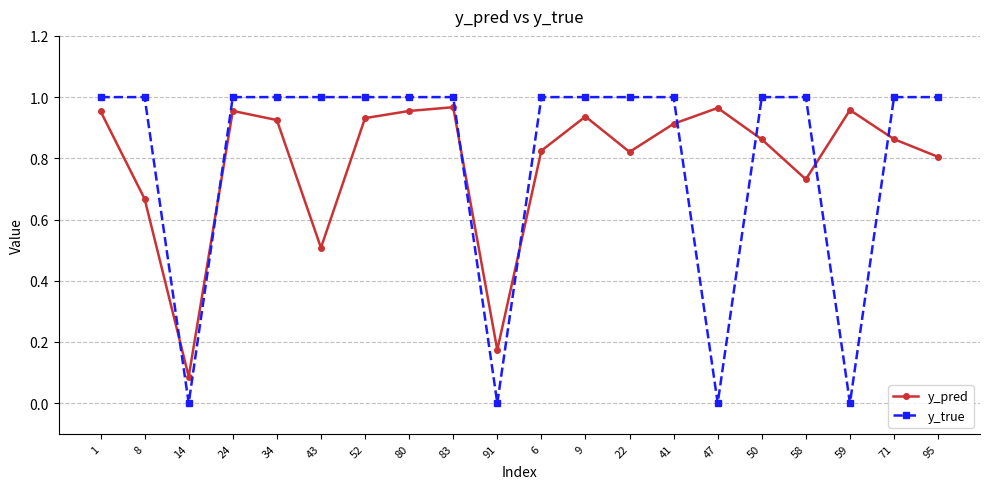

At which label does y_pred reach its minimum?

14